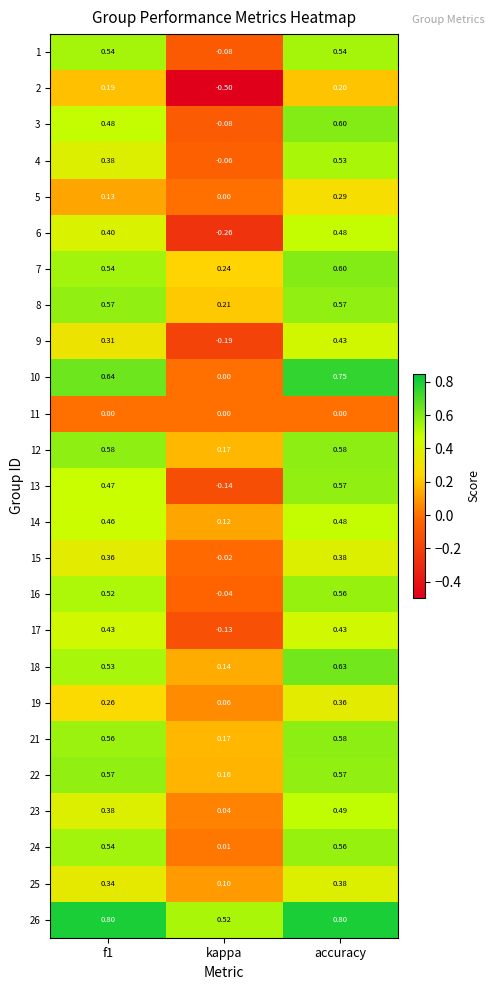

Is the value of 17 at kappa greater than the value of 16 at accuracy?

No